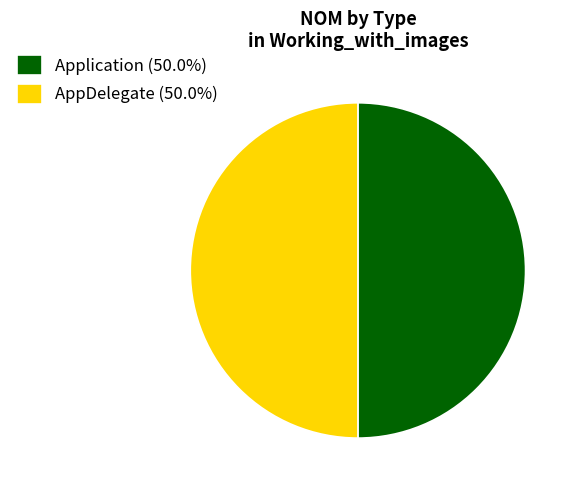

How many slices are in this pie chart?

2